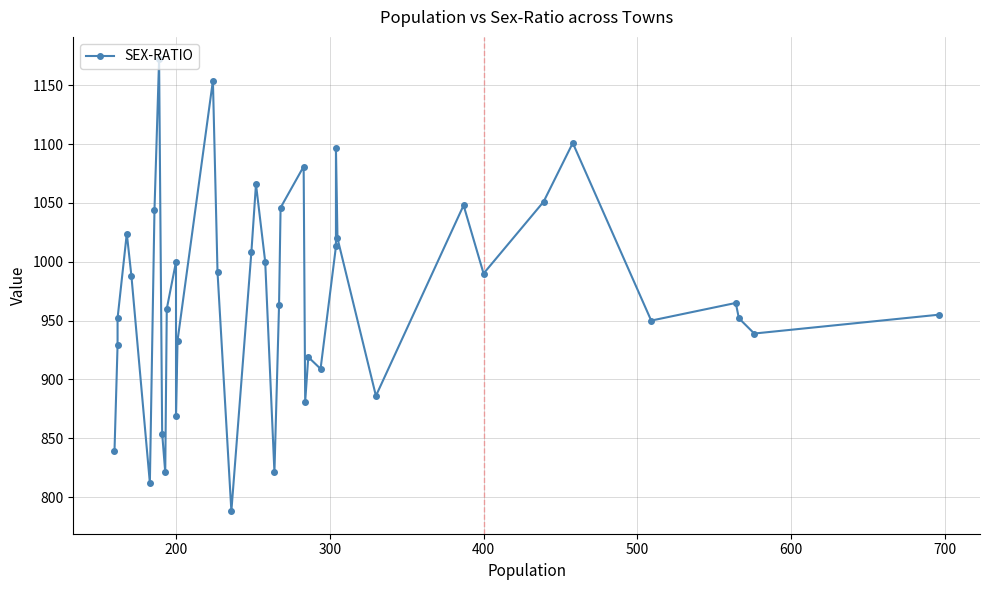

What is the difference between the maximum and minimum values?

384